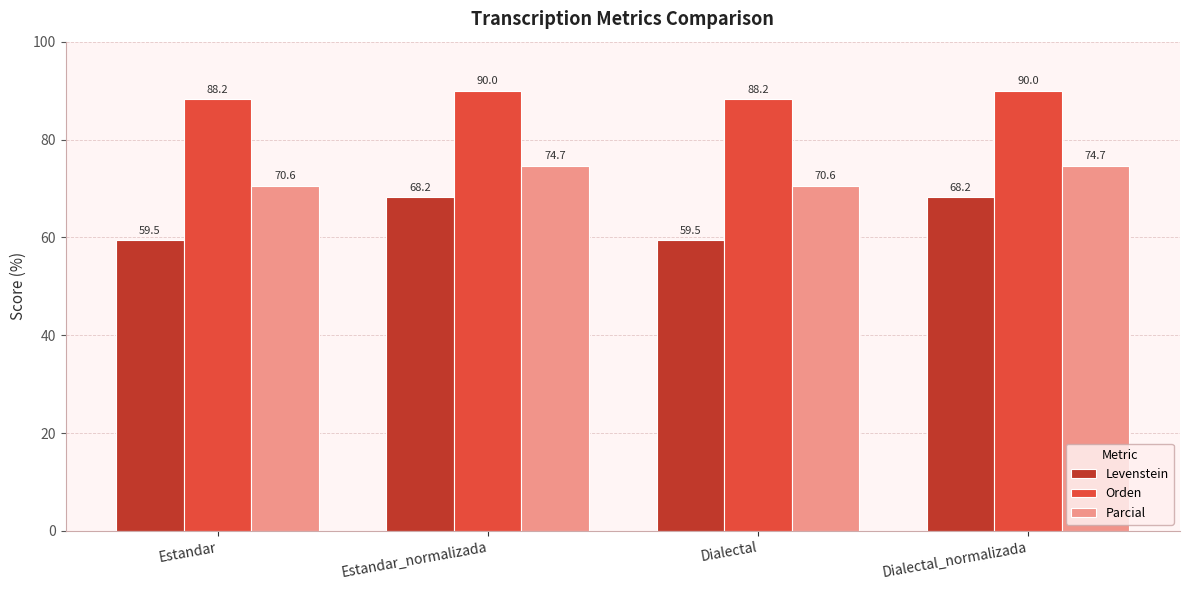

What is the difference between the maximum and second lowest values in the Orden series?

1.8